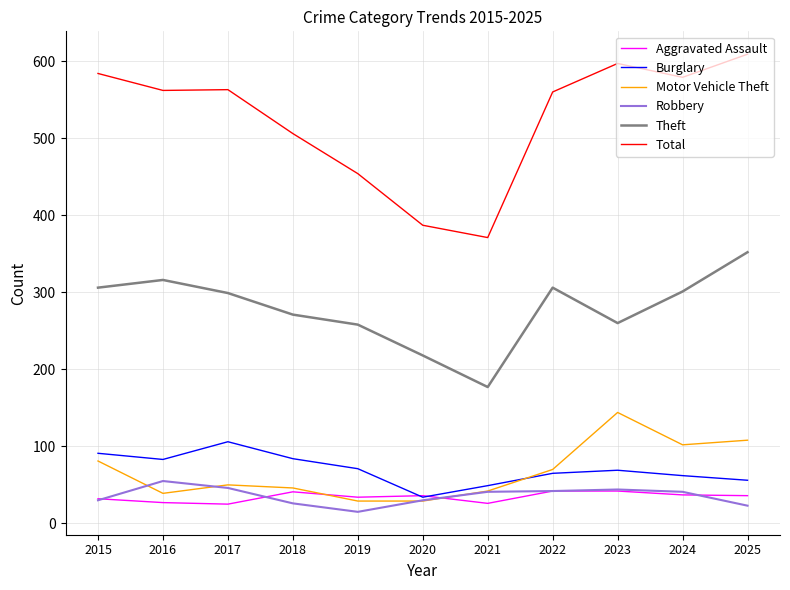

What is the minimum value for Aggravated Assault?

25